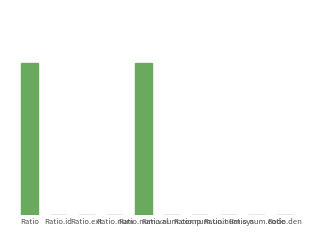

Are the bars horizontal?

No